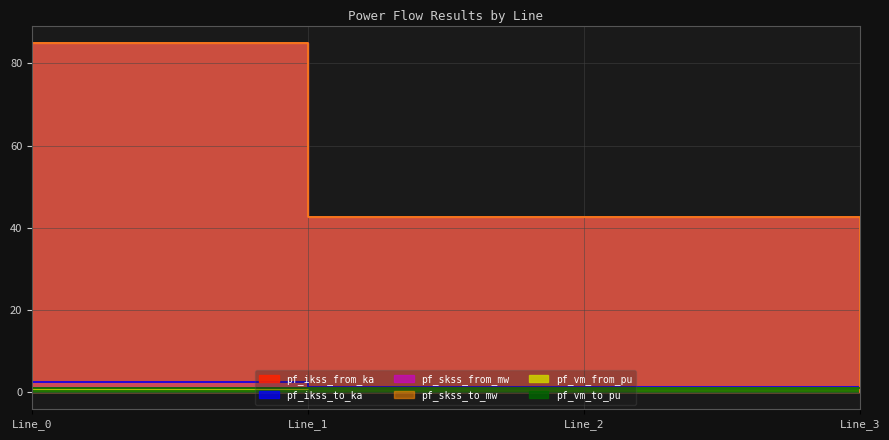

True or false: pf_skss_to_mw has a value of 16.1 at Line_1.

False